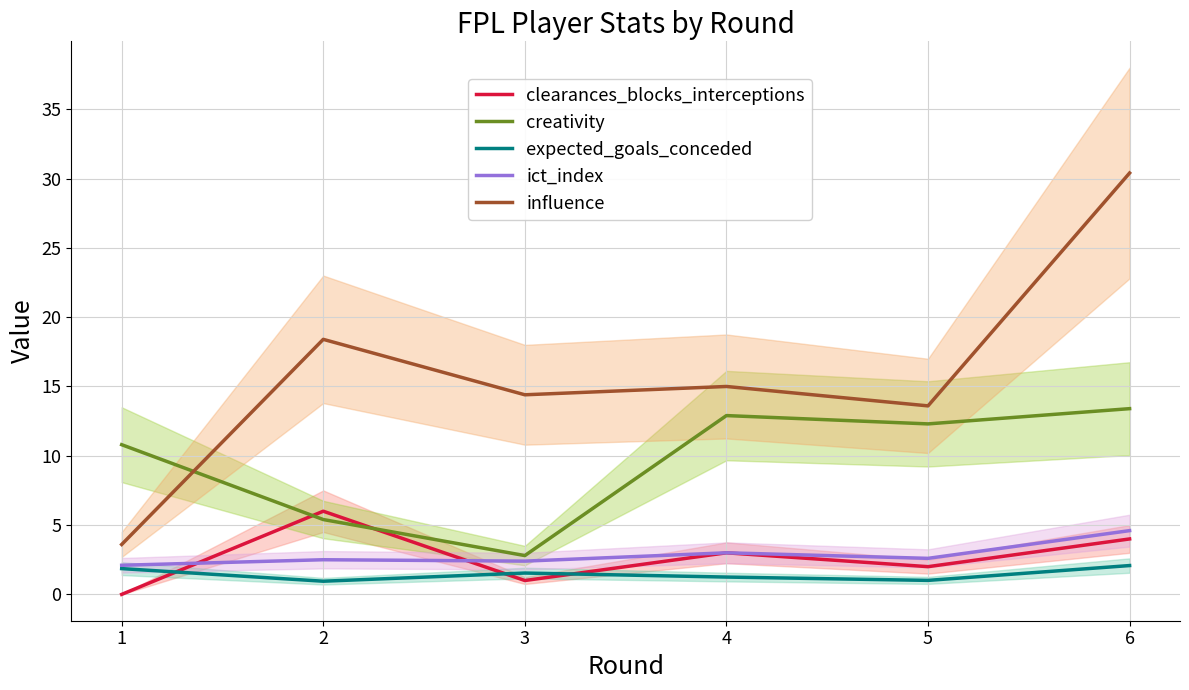

What is the difference between the maximum and minimum values in the creativity series?

10.6